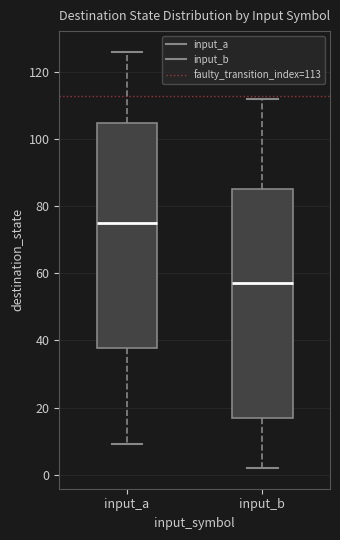

Reading left to right, read every box against the y-axis: the position of its median line, the range the box covers, and the ends of its whiskers. The values are not printed on the chart, so give them approximately, as read against the axis.

input_a: median 76, box 38 to 104, whiskers 10 to 126
input_b: median 58, box 16 to 86, whiskers 2 to 112